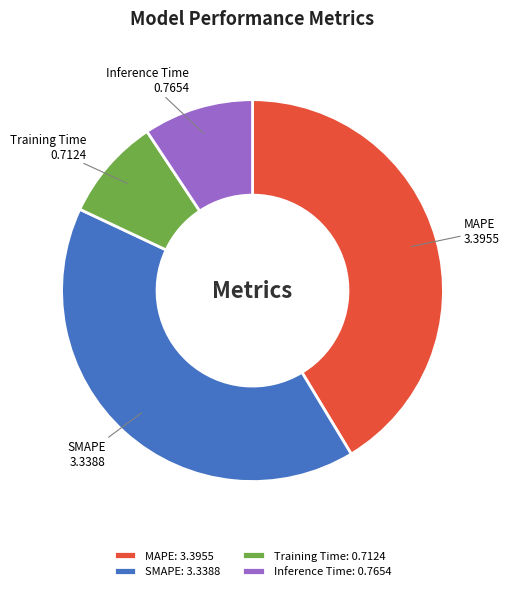

Which category has the smallest portion of the pie?

Training Time